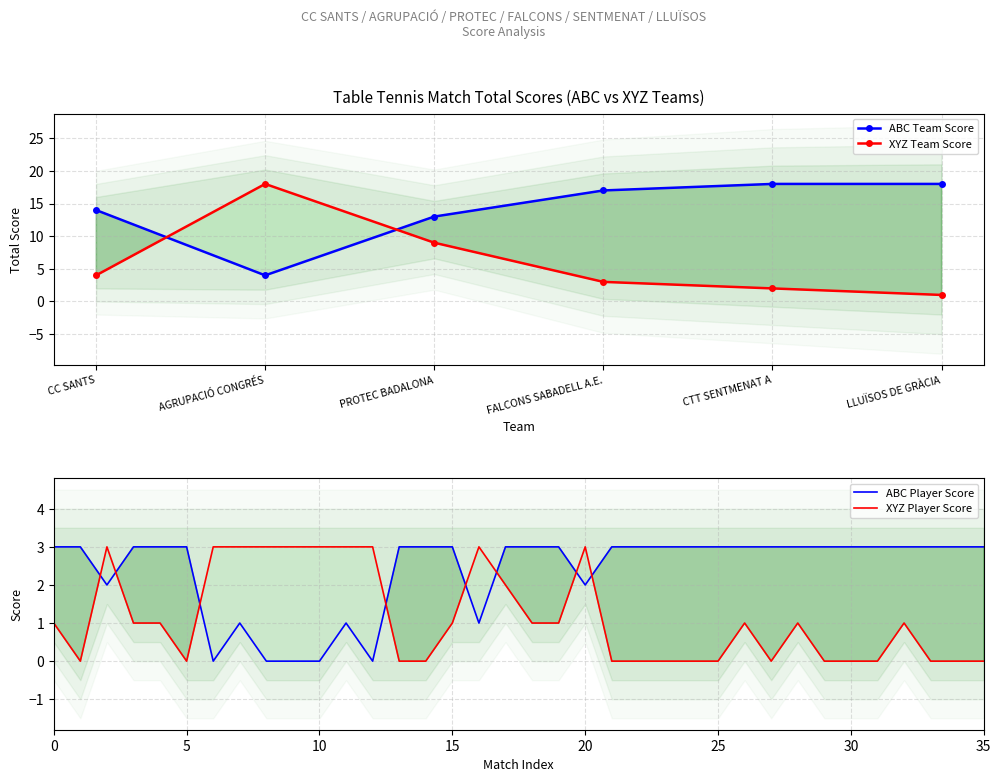

How many interior local peaks does the abc_score series have?

2